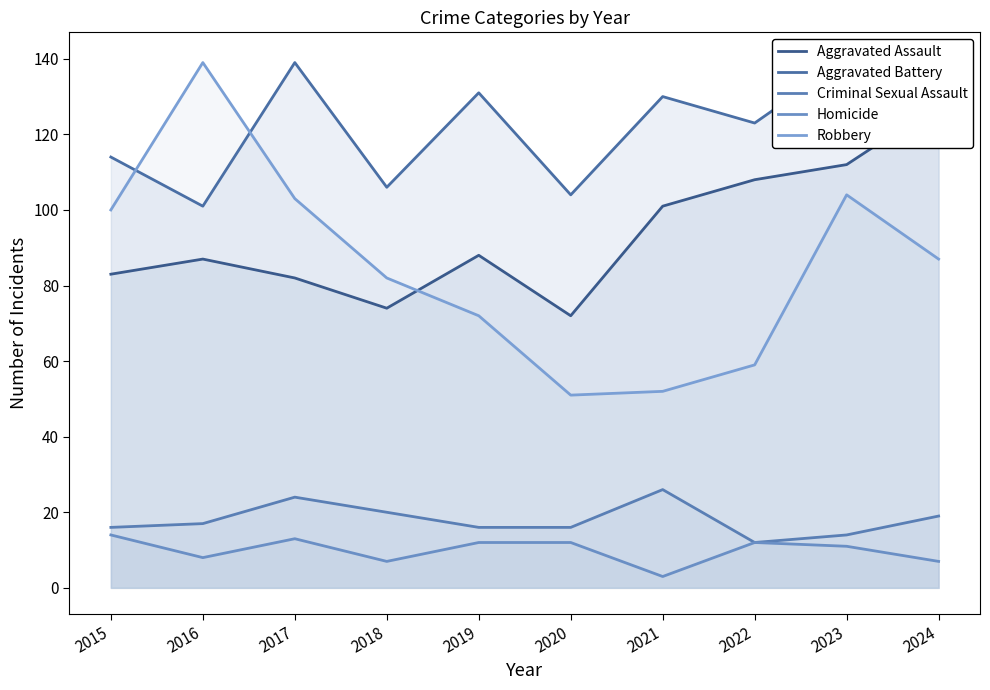

True or false: Criminal Sexual Assault has more than 2 interior local peaks.

False